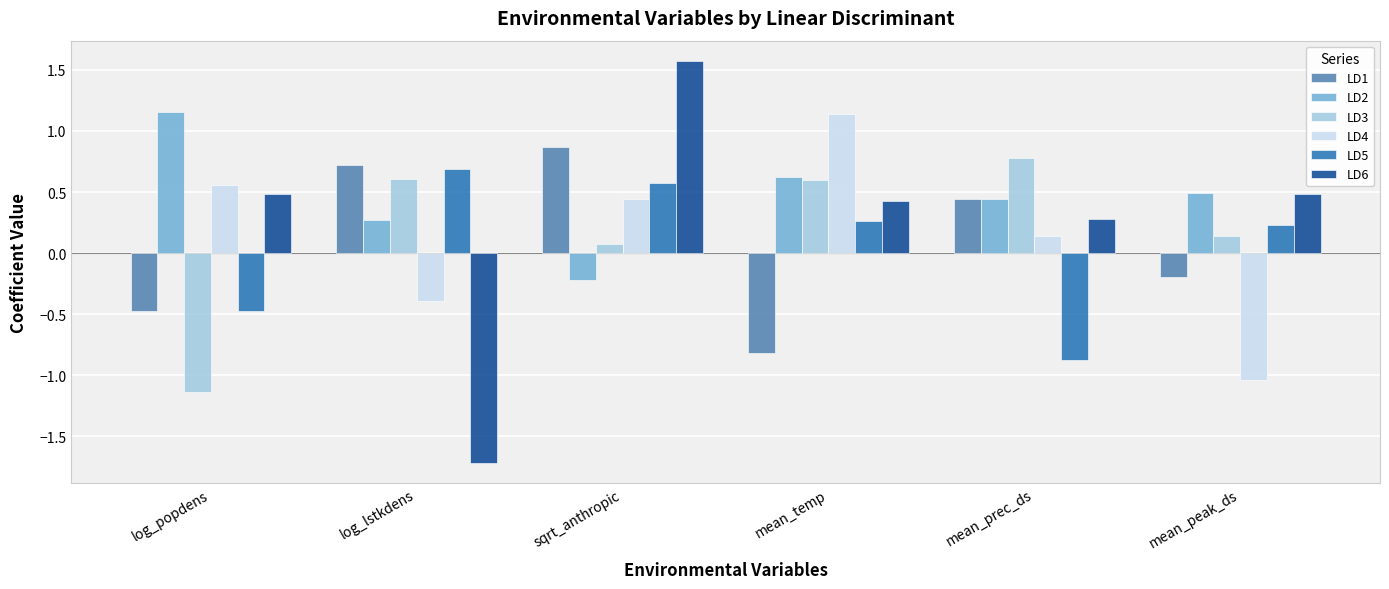

At which label is LD2 closest to 0?

sqrt_anthropic